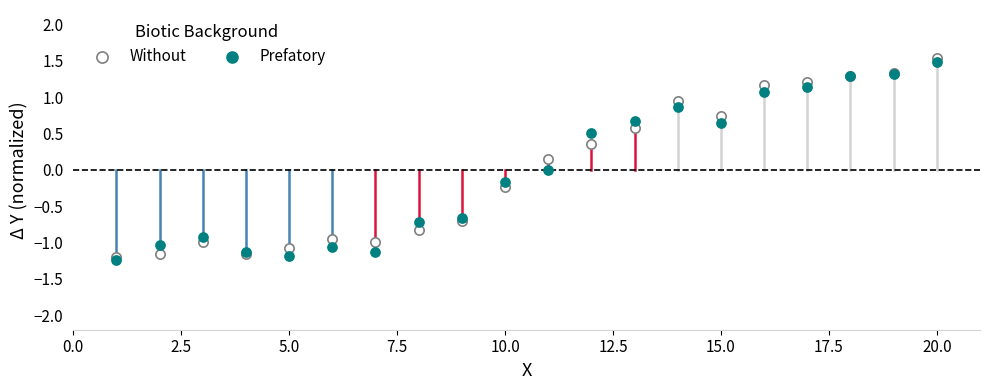

What are all the series names shown in the legend?

Without, Prefatory